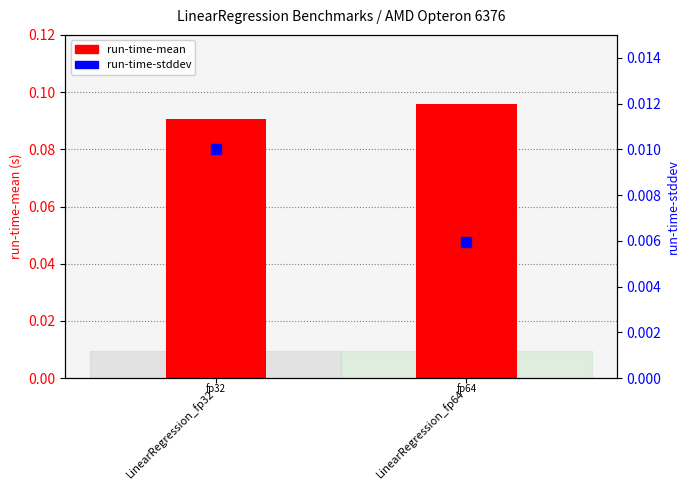

Which series reaches the minimum Y coordinate?

run-time-stddev